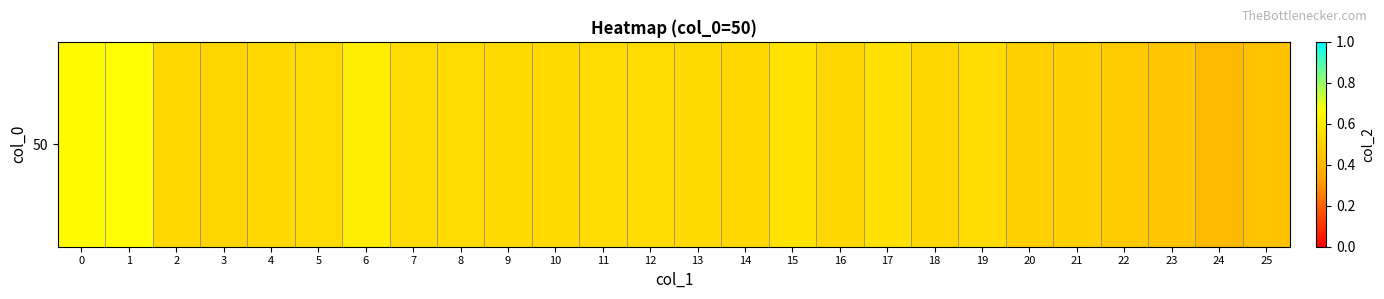

Reading left to right, what are all the values shown in this chart?

0=0.6	1=0.7	2=0.5	3=0.5	4=0.5	5=0.5	6=0.6	7=0.5	8=0.5	9=0.5	10=0.5	11=0.5	12=0.5	13=0.5	14=0.5	15=0.6	16=0.5	17=0.6	18=0.5	19=0.5	20=0.5	21=0.5	22=0.5	23=0.5	24=0.4	25=0.4